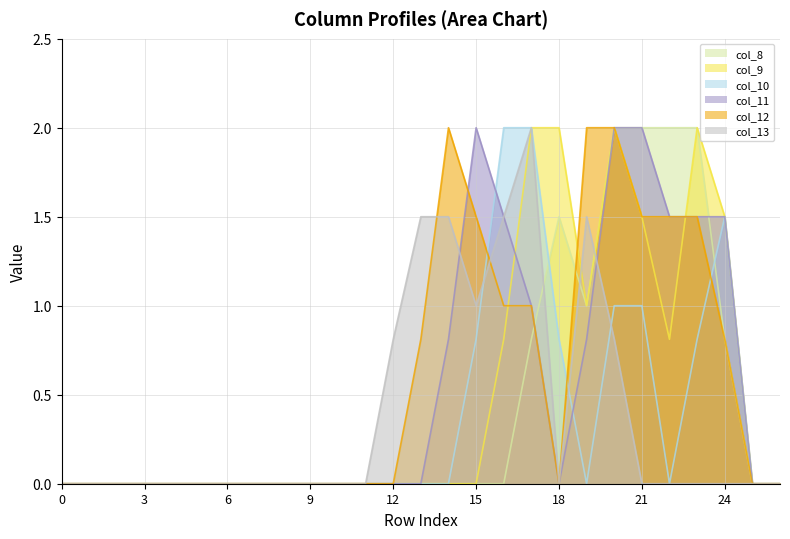

Rank the categories by col_13 value from lowest to highest.

0, 1, 2, 3, 4, 5, 6, 7, 8, 9, 10, 11, 18, 21, 22, 23, 24, 25, 26, 12, 20, 15, 13, 14, 16, 19, 17